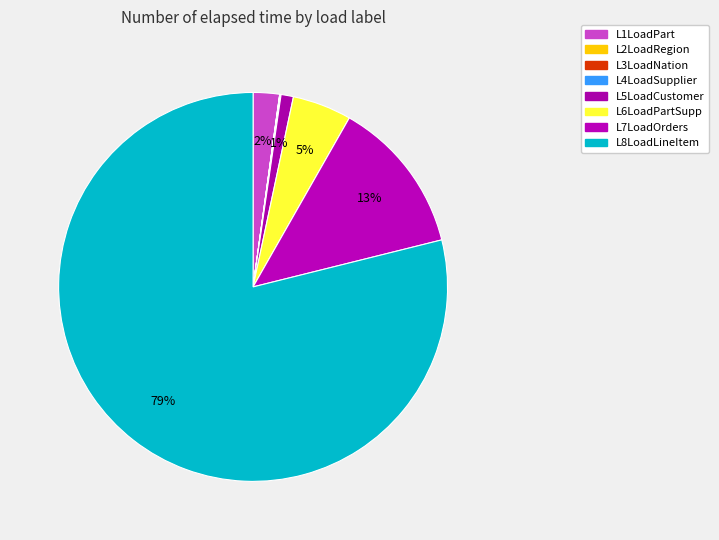

To the nearest percent, what is the average slice percentage?

12%